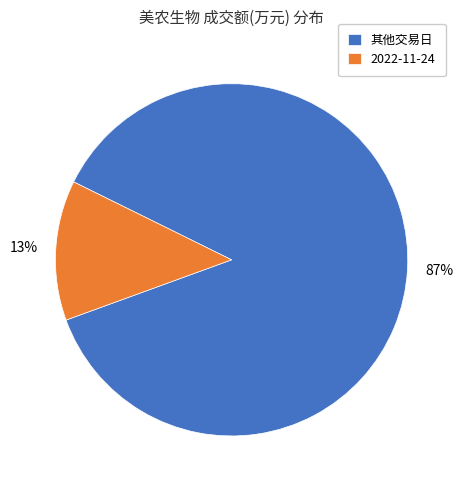

To the nearest percent, what percentage of the pie is 2022-11-24?

13%